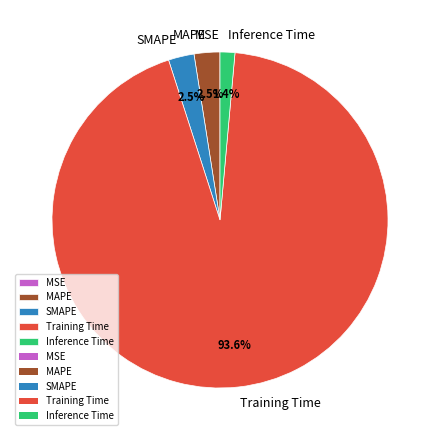

How much of the chart is everything except Inference Time?

98.6%